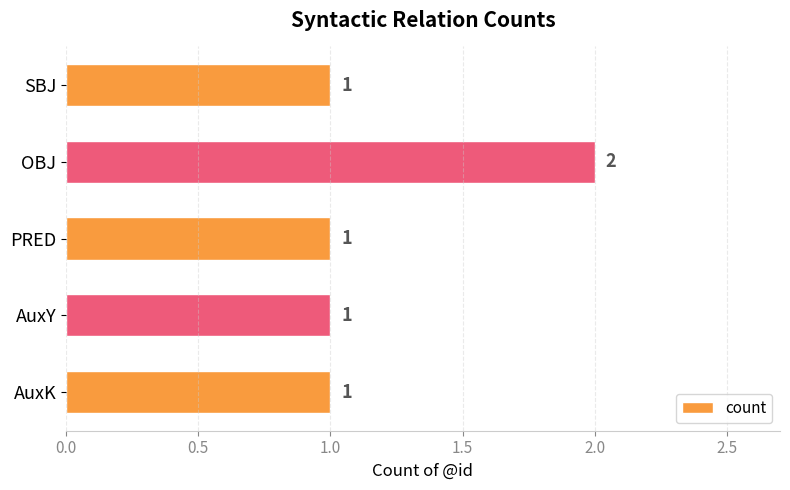

Approximately how many times larger is the value at SBJ compared to AuxK?

1.0